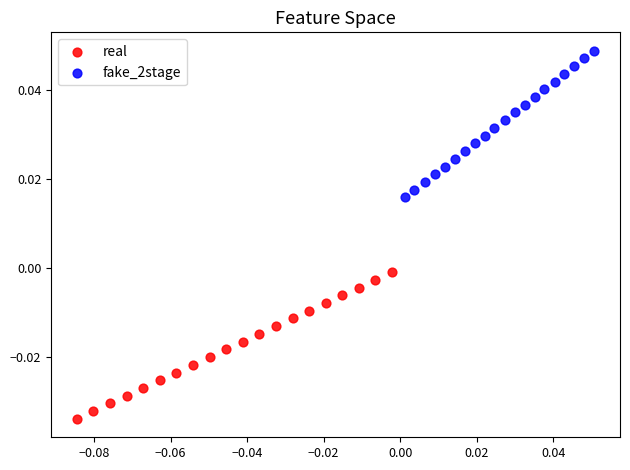

Which series has the largest Y range (max minus min)?

real